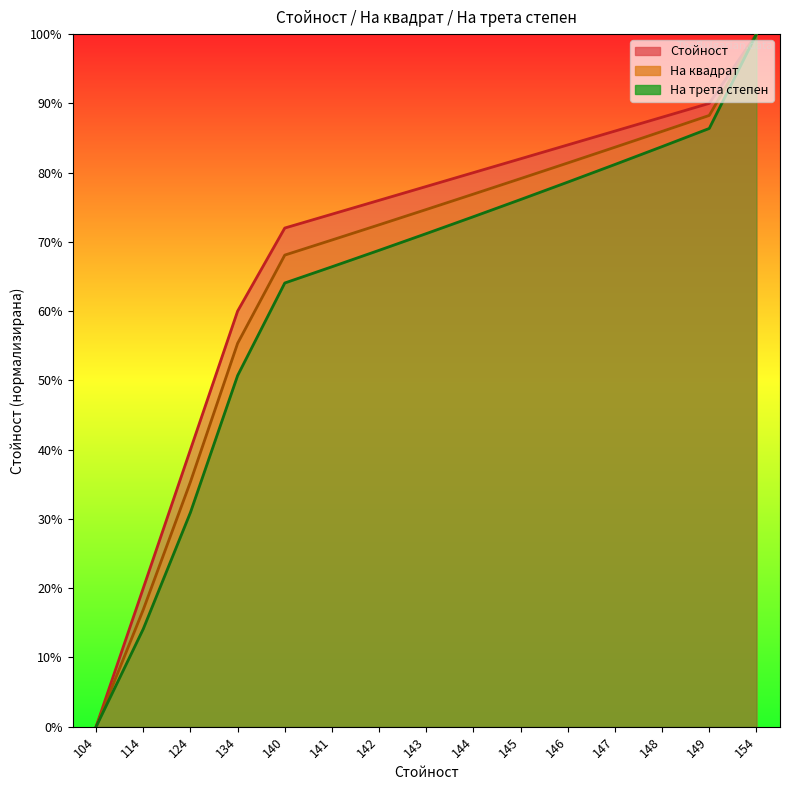

What is the average value of the Стойност series?

68.7